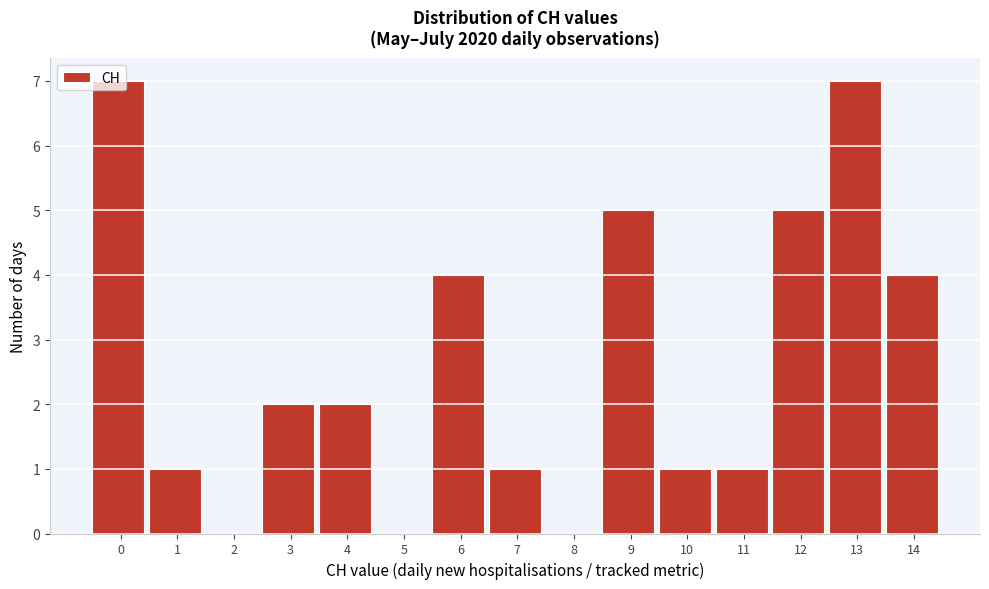

What is the change in value from 4 to 14?

+2